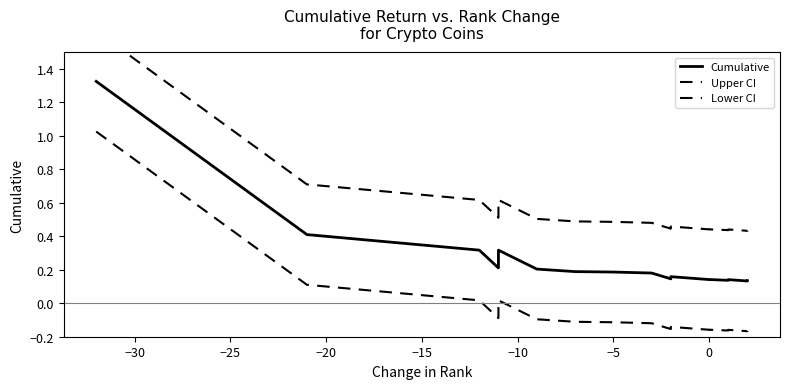

What is the minimum value for Lower CI?

-0.2